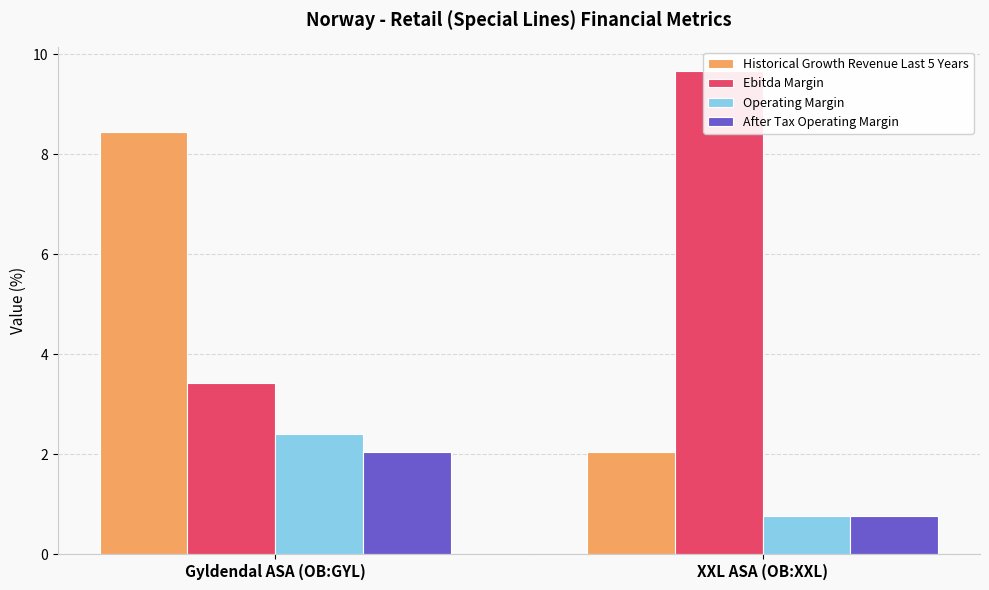

Which series has the widest spread of values?

Historical Growth Revenue Last 5 Years